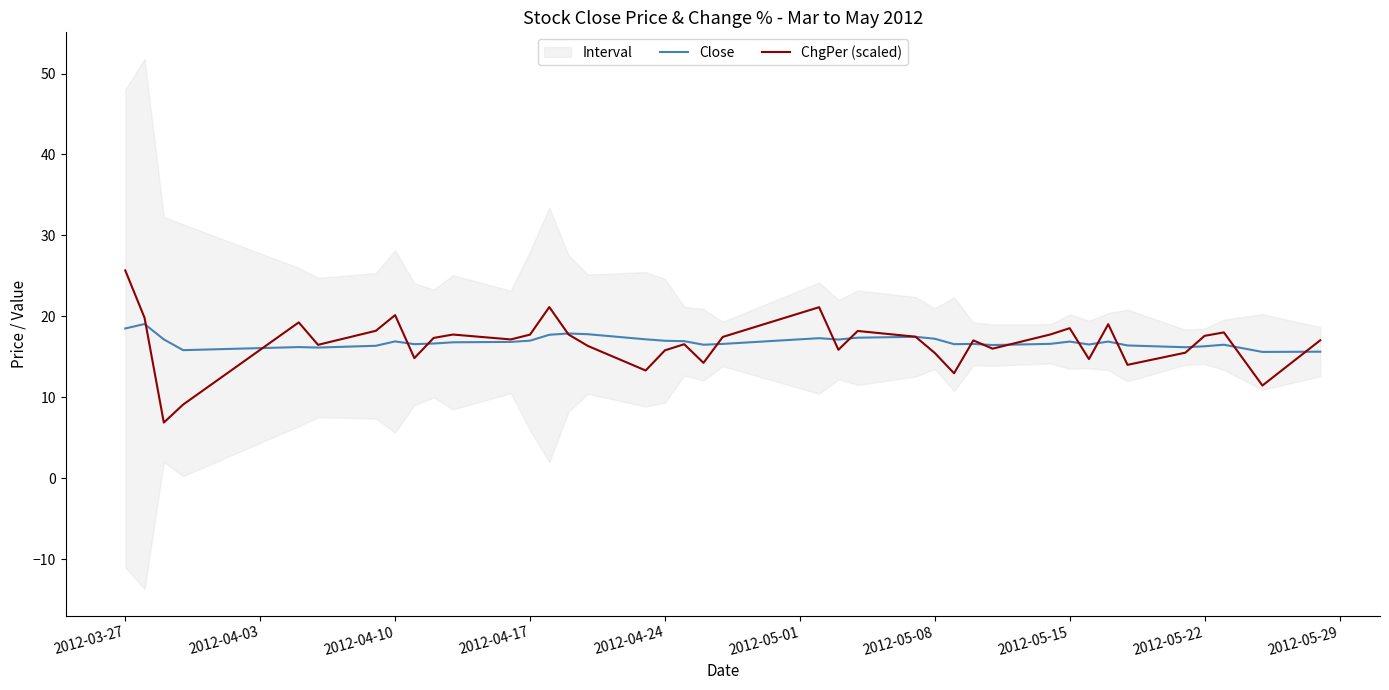

At which category is the sum across all series the highest?

2012-03-27